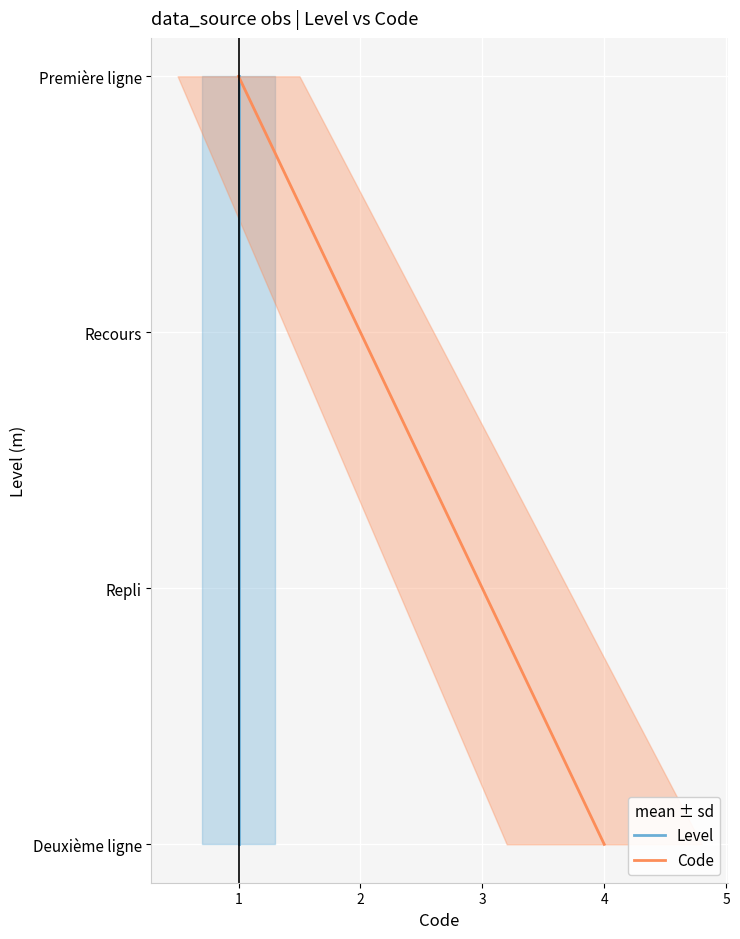

How many series are shown in this chart?

2